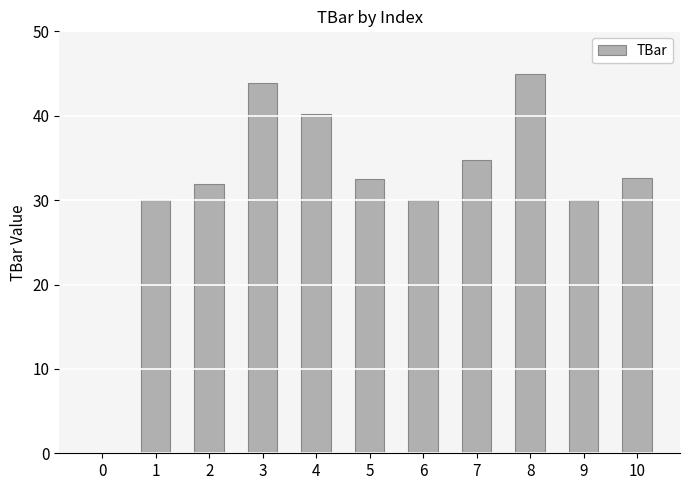

The chart shows a value of 62.7 at 4. True or false?

False